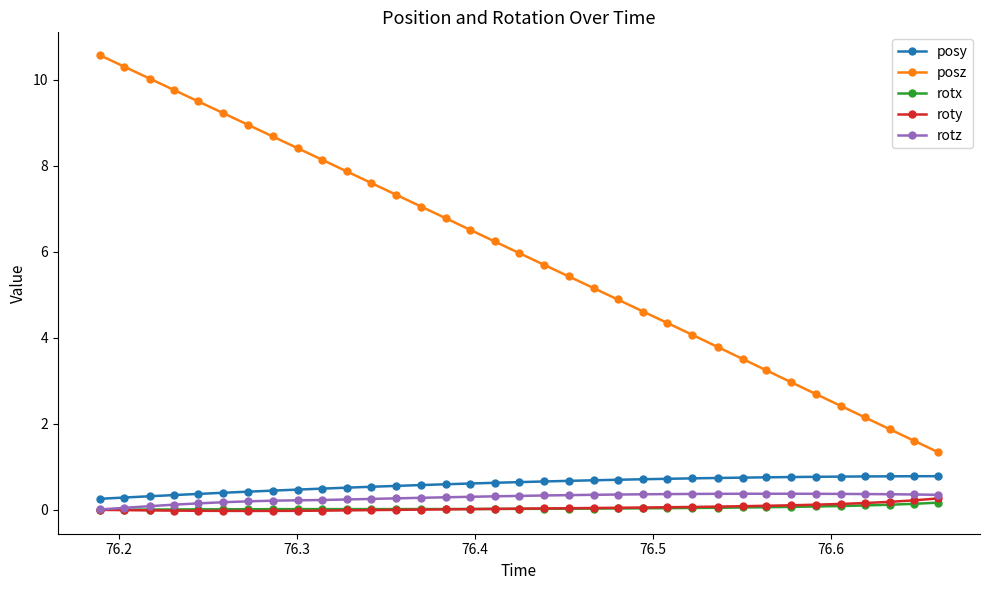

What is the highest value of the roty series?

0.3